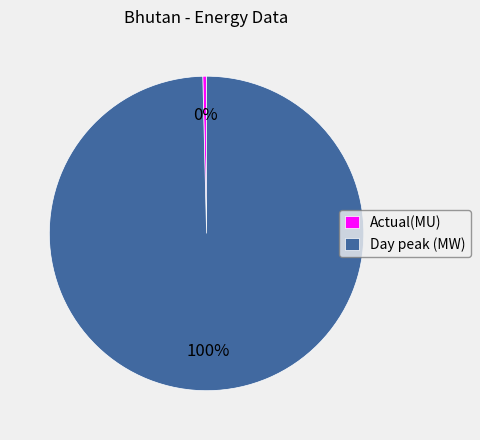

Do Actual(MU) and Day peak (MW) together represent more than half of the pie?

Yes